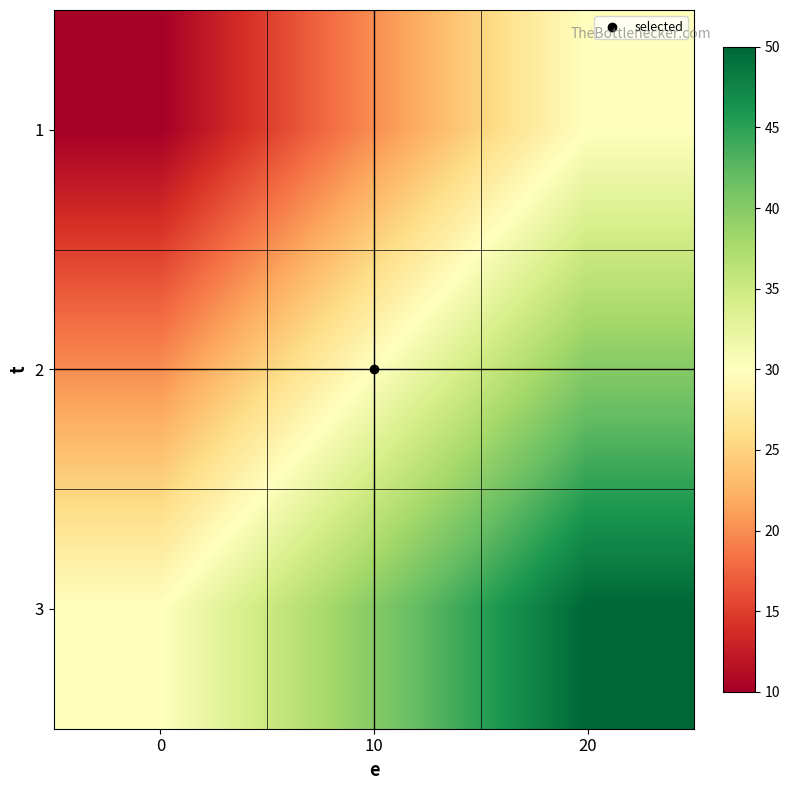

Rank the series by their average value, from lowest to highest.

1, 2, 3